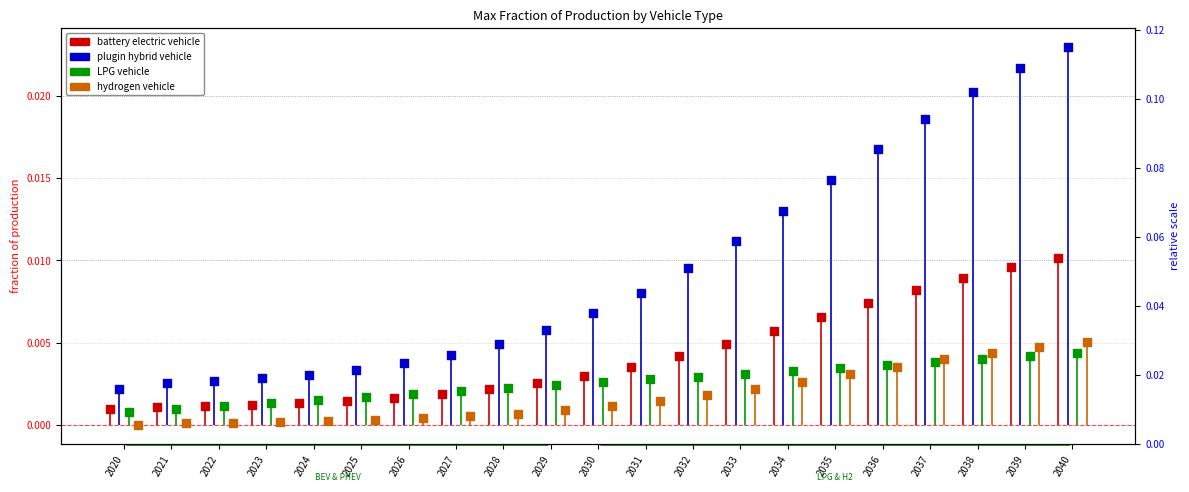

Which series contains the lowest Y value?

hydrogen vehicle